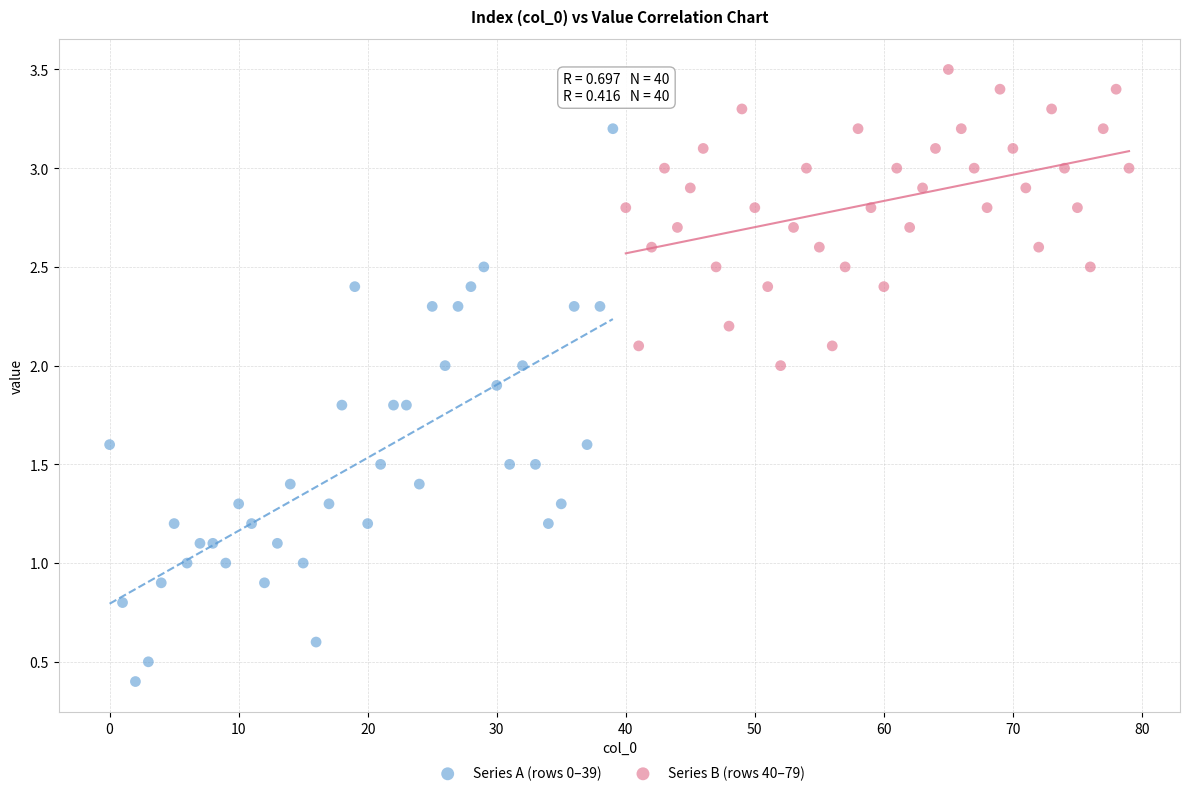

What are all the series names shown in the legend?

Series A (rows 0–39), Series B (rows 40–79)